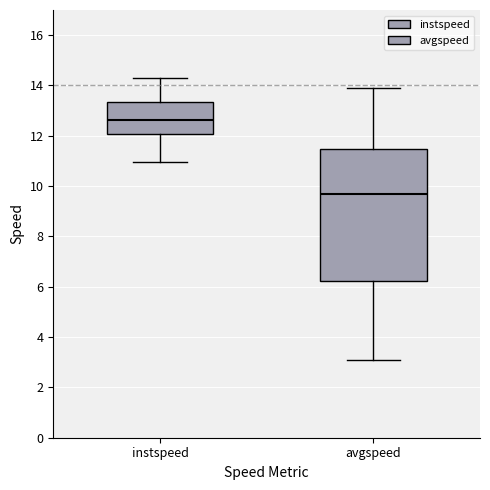

Reading left to right, transcribe this box plot: for each box, give where its median line is, the range the box spans, and where its two whiskers end, as read against the y-axis. The values are not printed on the chart, so give them approximately, as read against the axis.

instspeed: median 12.6, box 12.0 to 13.4, whiskers 11.0 to 14.4
avgspeed: median 9.6, box 6.2 to 11.4, whiskers 3.2 to 13.8